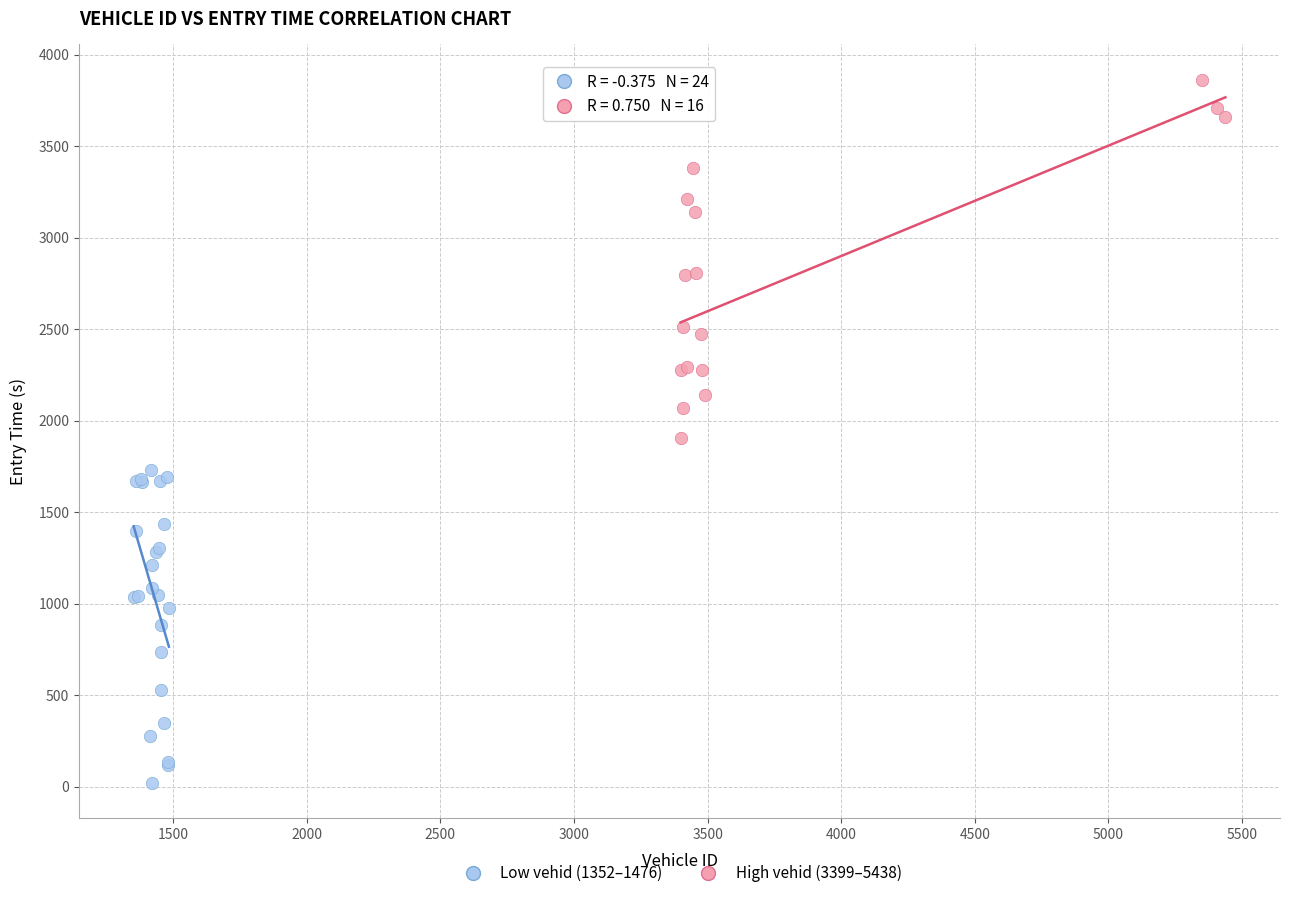

What are all the series names shown in the legend?

Low vehid (1352–1476), High vehid (3399–5438)